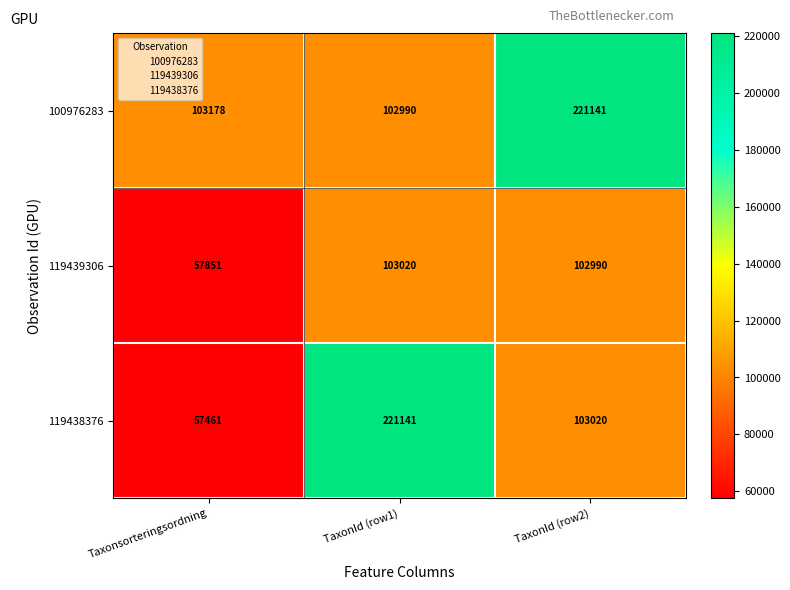

How many series are shown in this chart?

3